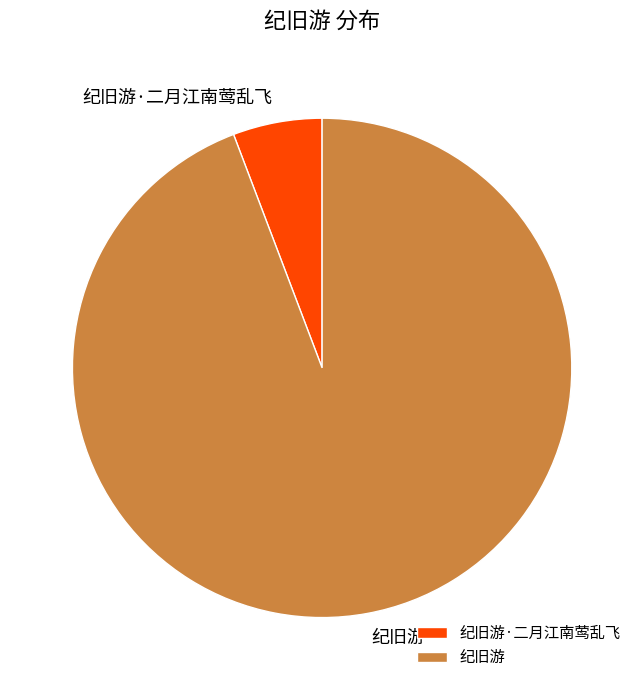

Rank the categories by value from lowest to highest.

纪旧游·二月江南莺乱飞, 纪旧游